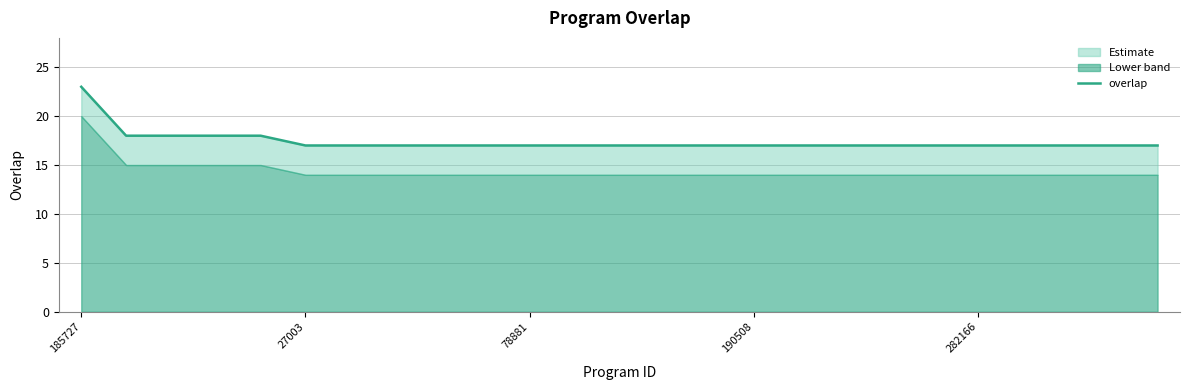

What is the sum of the values at 21 and 10?

34